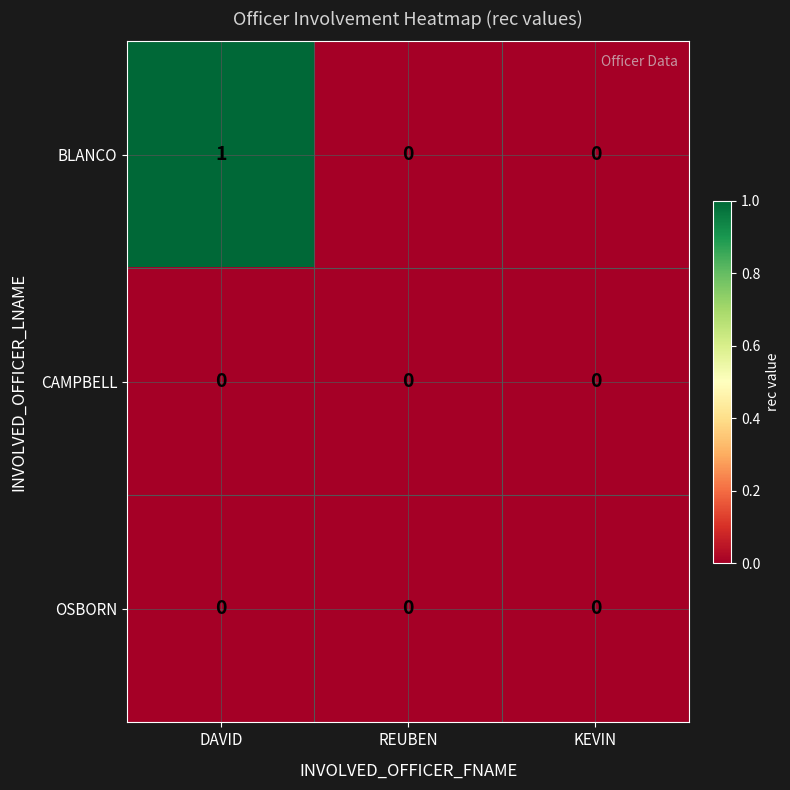

Is it true that CAMPBELL equals 0 at DAVID?

True